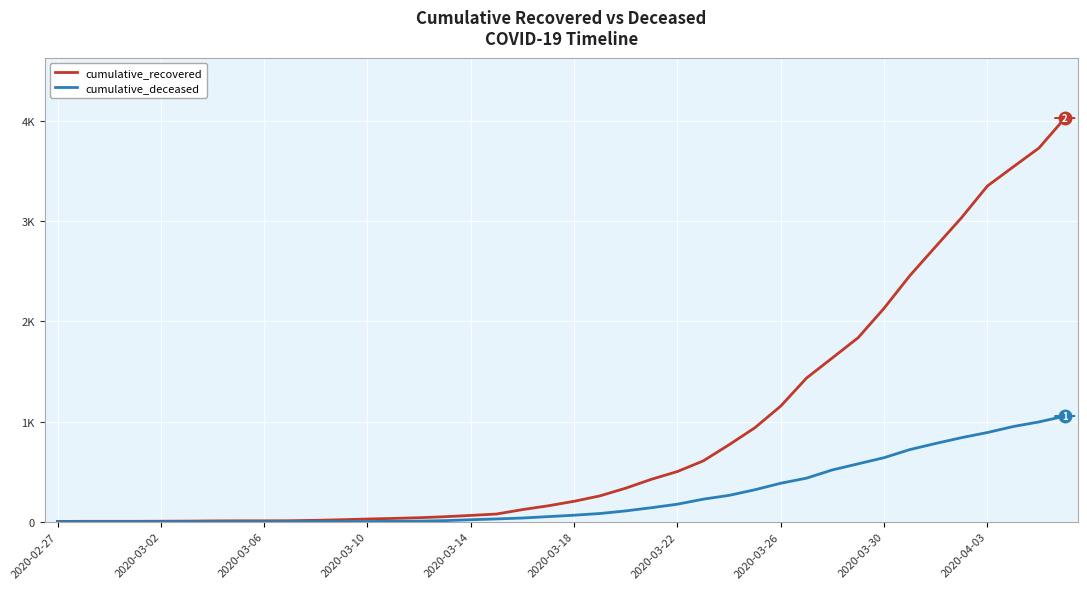

Does the chart have visible grid lines?

Yes